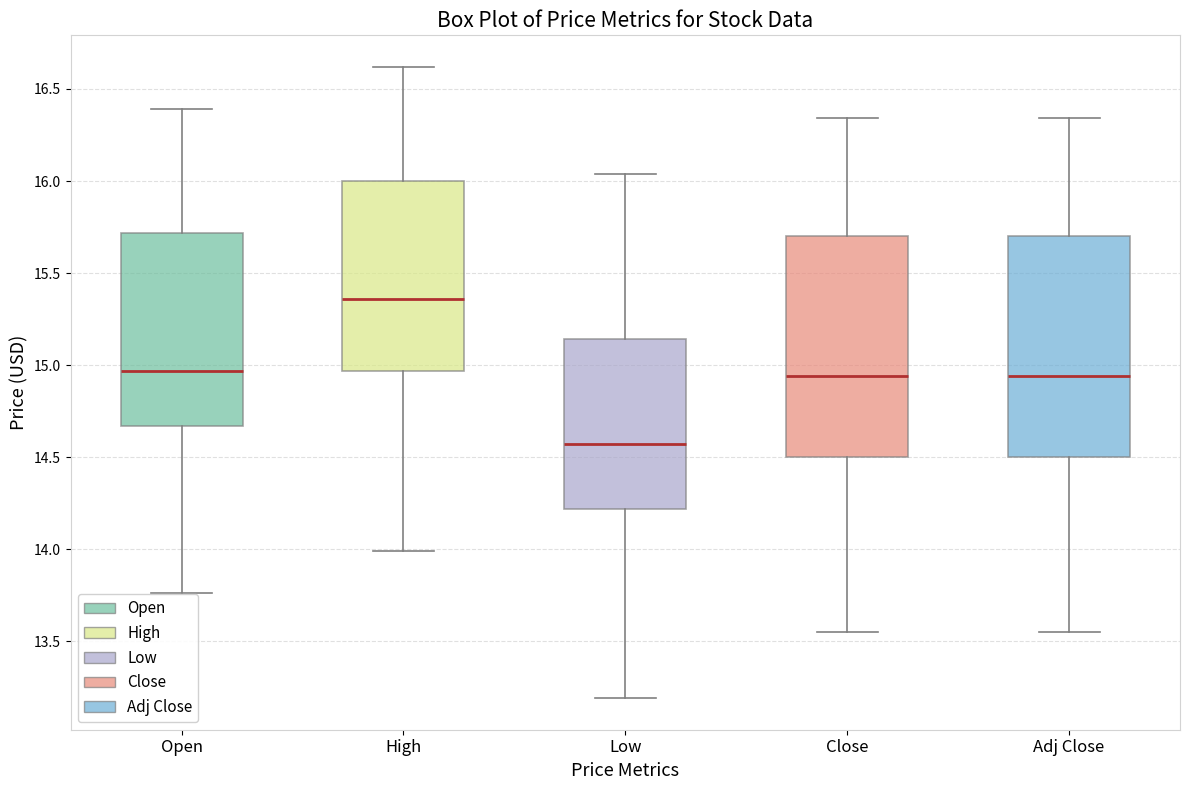

Reading left to right, read every box against the y-axis: the position of its median line, the range the box covers, and the ends of its whiskers. The values are not printed on the chart, so give them approximately, as read against the axis.

Open: median 14.95, box 14.65 to 15.70, whiskers 13.75 to 16.40
High: median 15.35, box 14.95 to 16.00, whiskers 14.00 to 16.60
Low: median 14.55, box 14.20 to 15.15, whiskers 13.20 to 16.05
Close: median 14.95, box 14.50 to 15.70, whiskers 13.55 to 16.35
Adj Close: median 14.95, box 14.50 to 15.70, whiskers 13.55 to 16.35